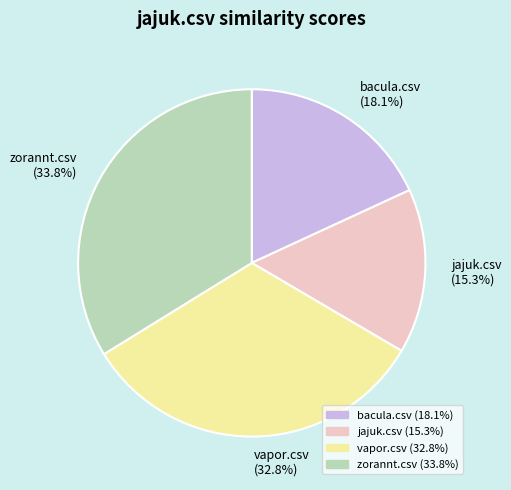

Between vapor.csv (32.8%) and jajuk.csv (15.3%), which is larger?

vapor.csv (32.8%)